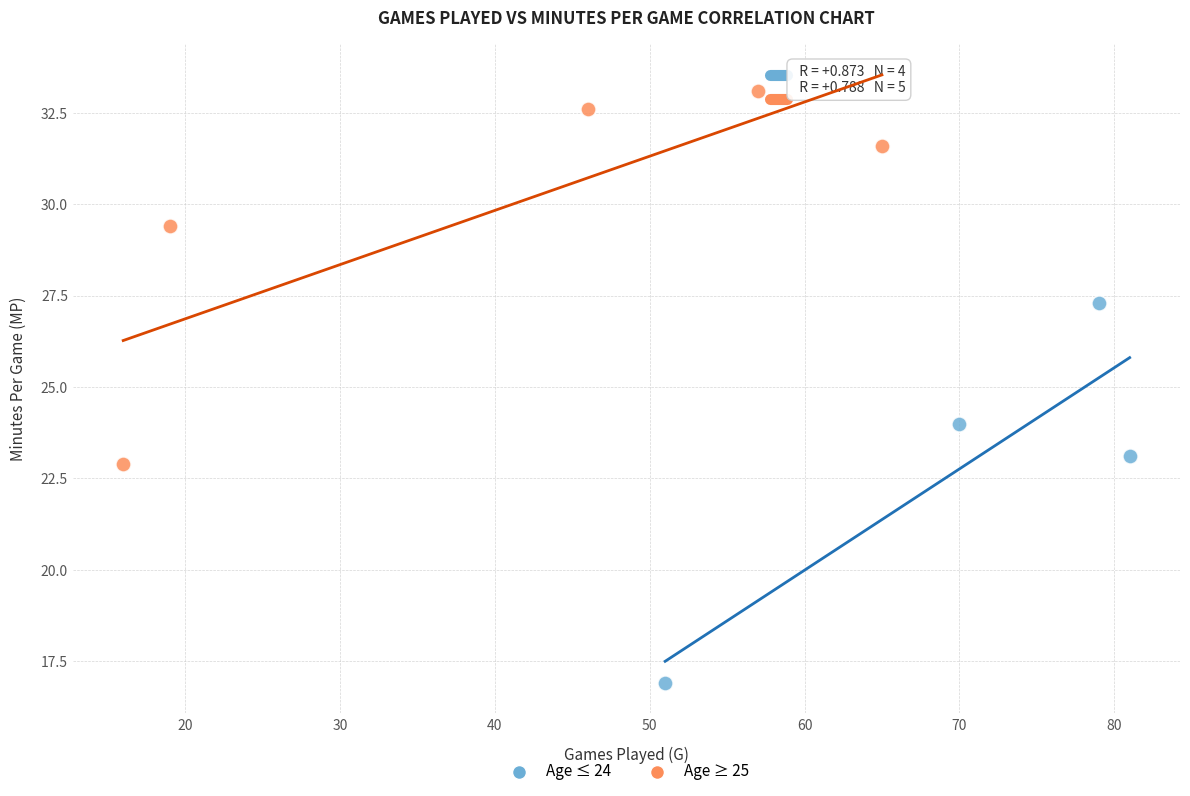

Which series has the largest Y range (max minus min)?

Age ≤ 24